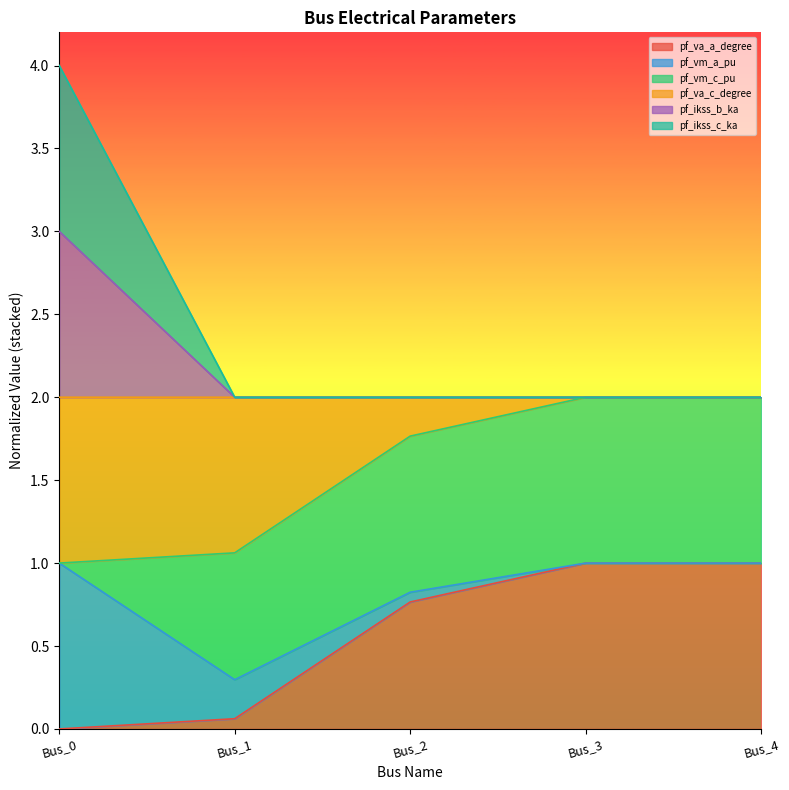

Rank the categories by pf_va_a_degree value from highest to lowest.

Bus_4, Bus_3, Bus_2, Bus_1, Bus_0